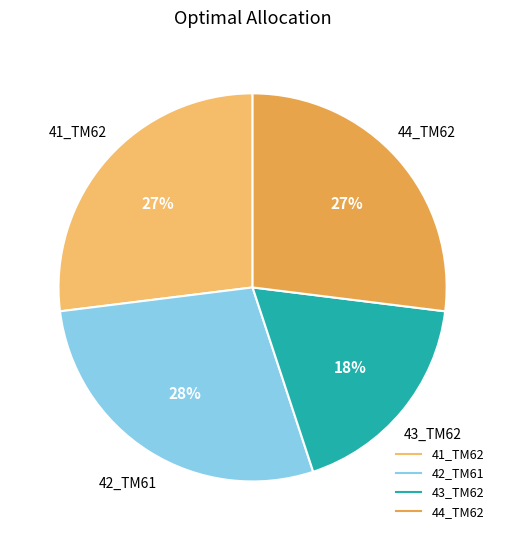

Which slice is the smallest?

43_TM62